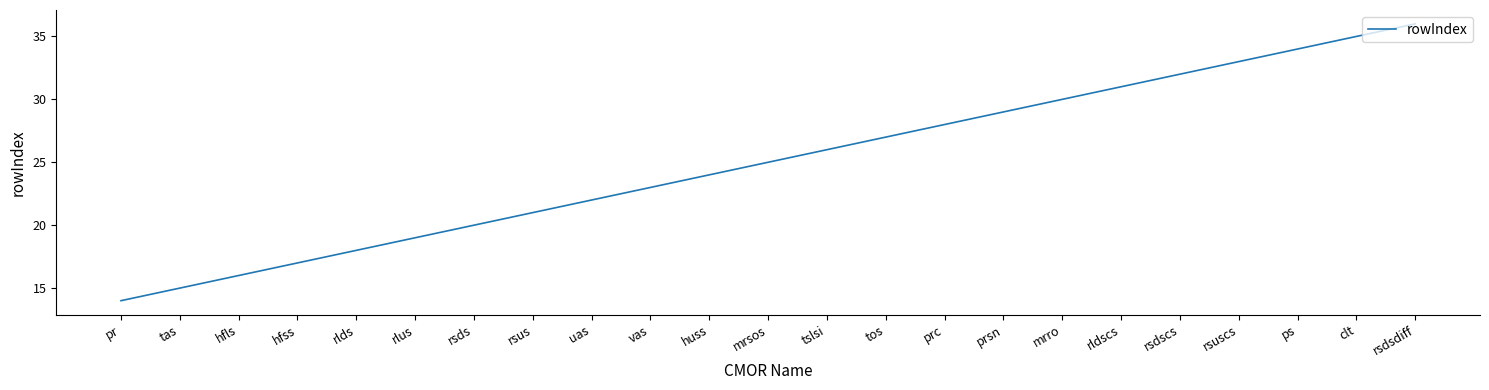

What is the maximum value shown in the chart?

36